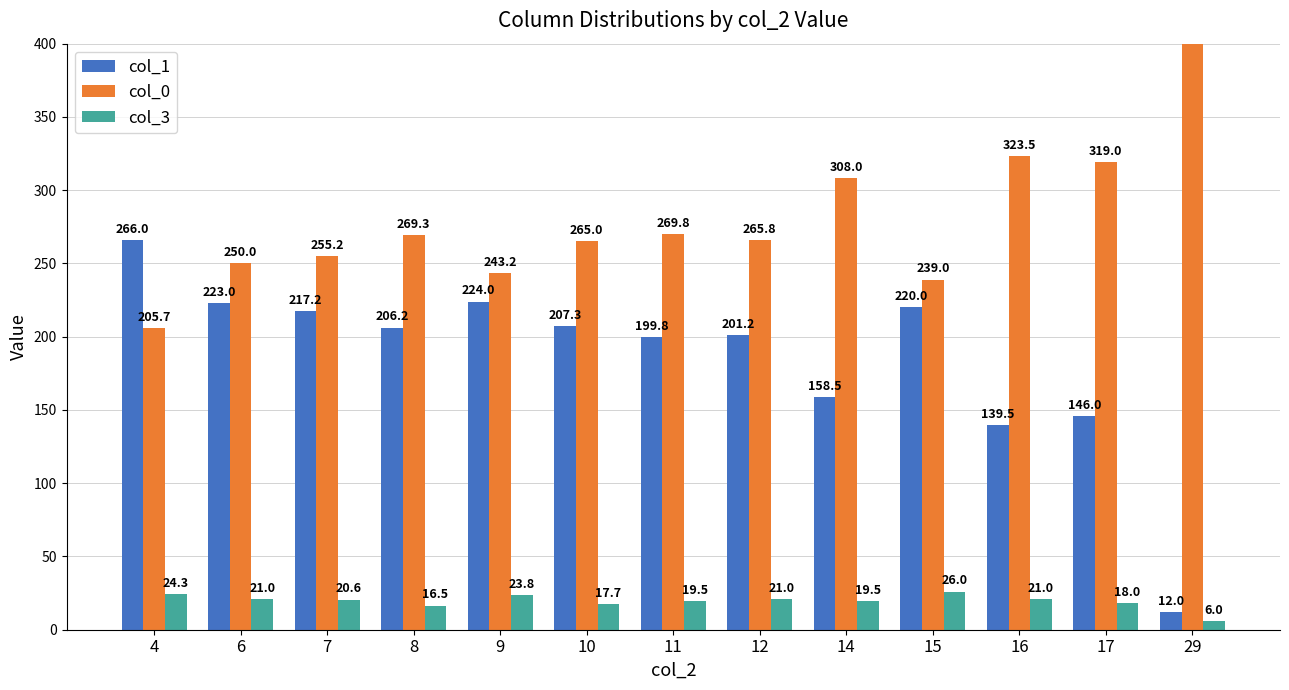

What is the maximum value shown in the chart?

453.0